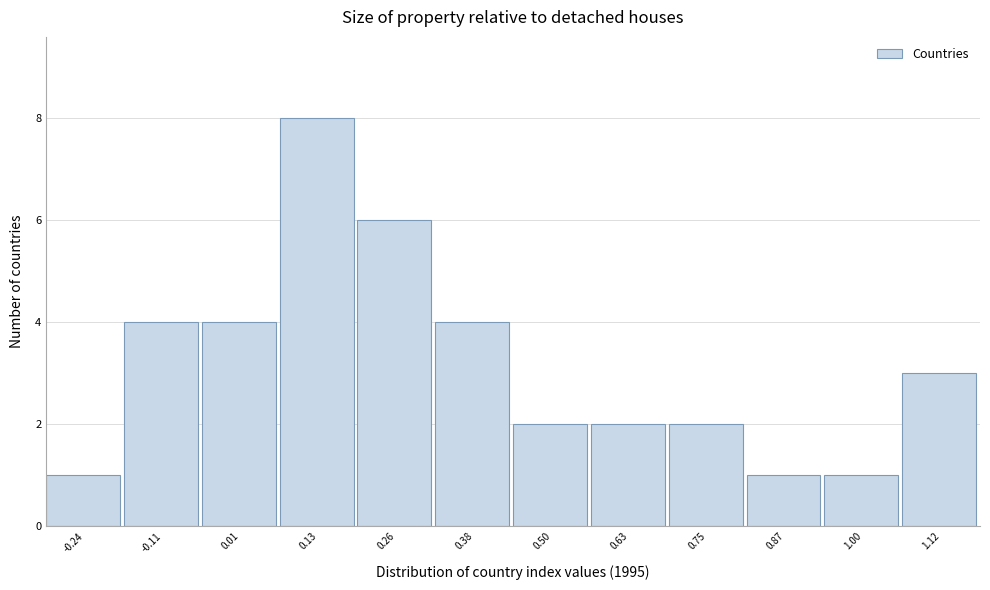

Reading right to left, extract all data points from this chart.

3	1	1	2	2	2	4	6	8	4	4	1